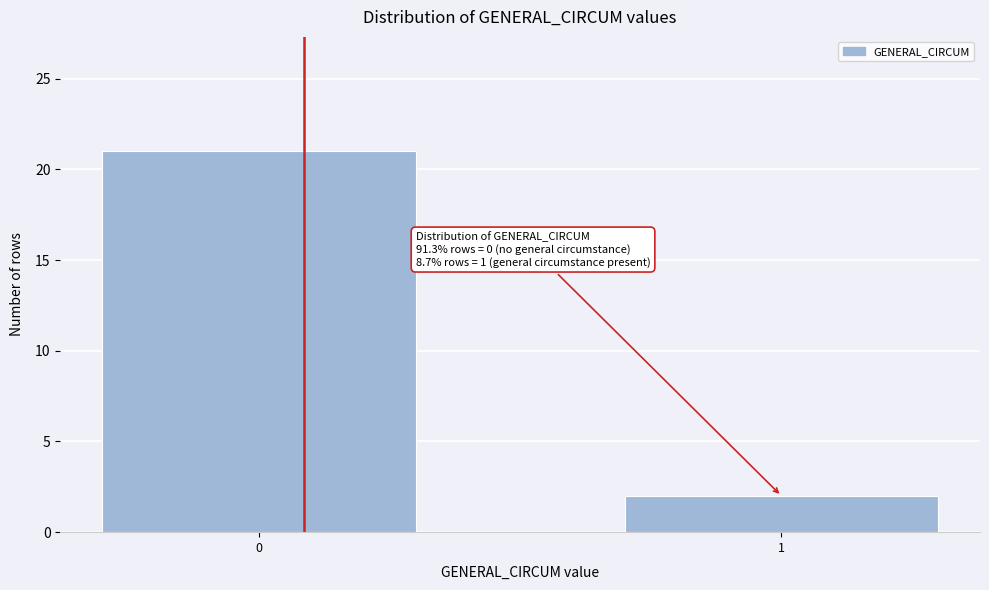

Reading right to left, extract all data points from this chart.

2	21